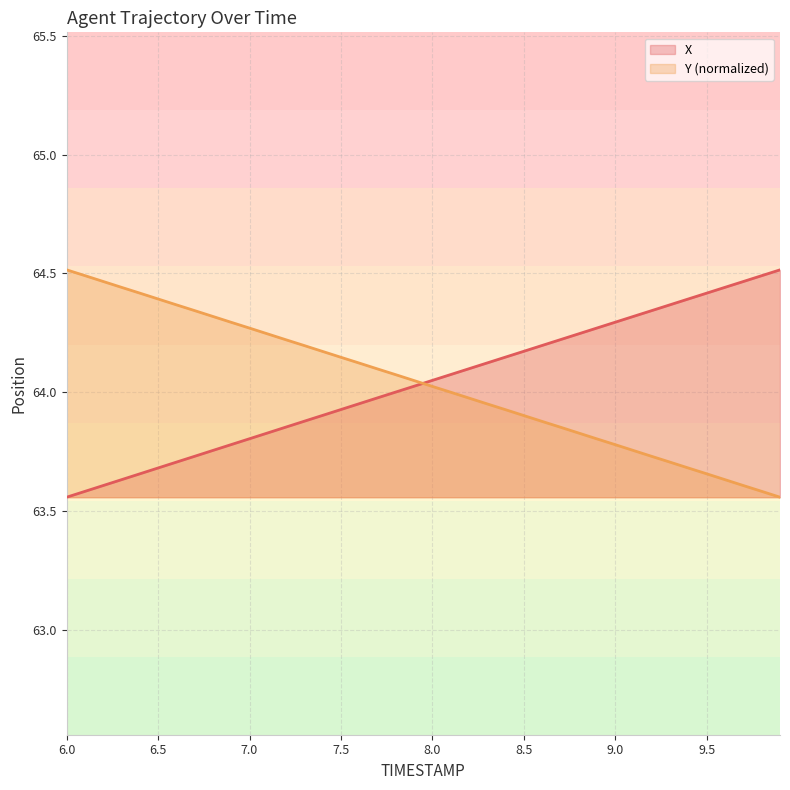

Which category has the highest value in the X series?

9.9